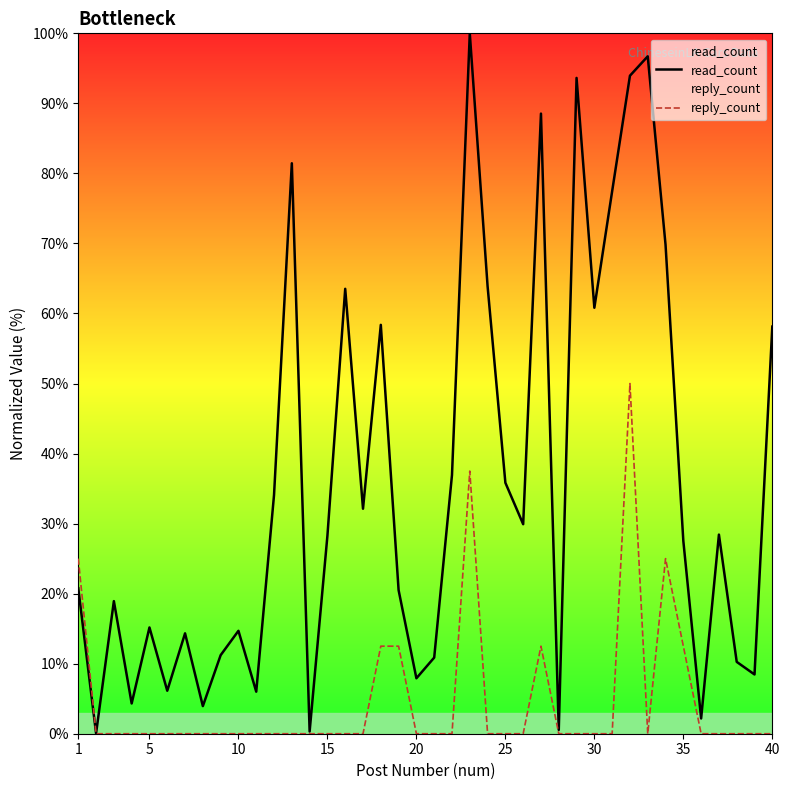

Reading left to right, extract all data points from this chart.

read_count: 20.8	0.0	18.9	4.3	15.2	6.1	14.3	3.9	11.2	14.7	6.0	34.1	81.4	0.3	28.3	63.5	32.1	58.4	20.5	7.9	10.9	36.9	100.0	63.9	35.8	29.9	88.5	0.5	93.6	60.8	77.5	93.9	96.7	69.8	27.5	2.2	28.4	10.3	8.5	58.1
reply_count: 25.0	0.0	0.0	0.0	0.0	0.0	0.0	0.0	0.0	0.0	0.0	0.0	0.0	0.0	0.0	0.0	0.0	12.5	12.5	0.0	0.0	0.0	37.5	0.0	0.0	0.0	12.5	0.0	0.0	0.0	0.0	50.0	0.0	25.0	12.5	0.0	0.0	0.0	0.0	0.0